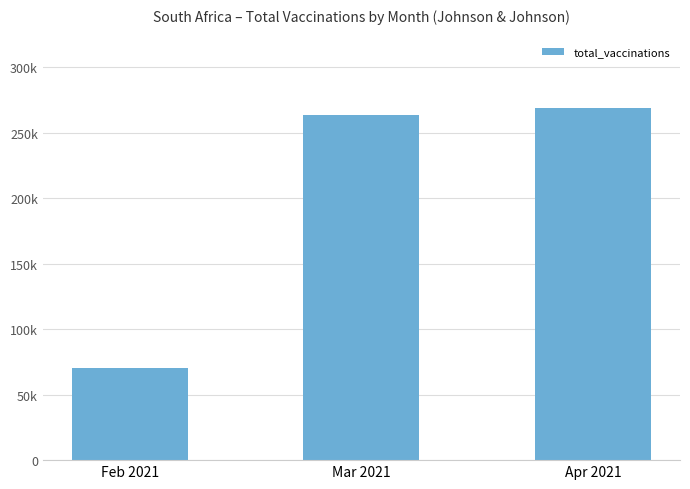

What is the approximate value at Feb 2021, to the nearest 100?

70500